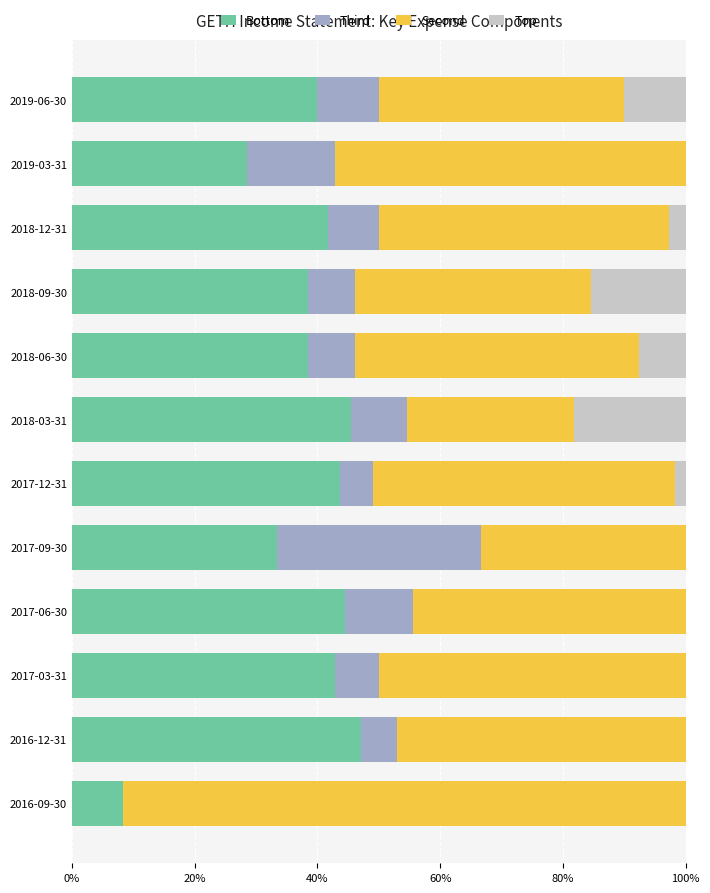

What is the sum of all Bottom values?

452.3